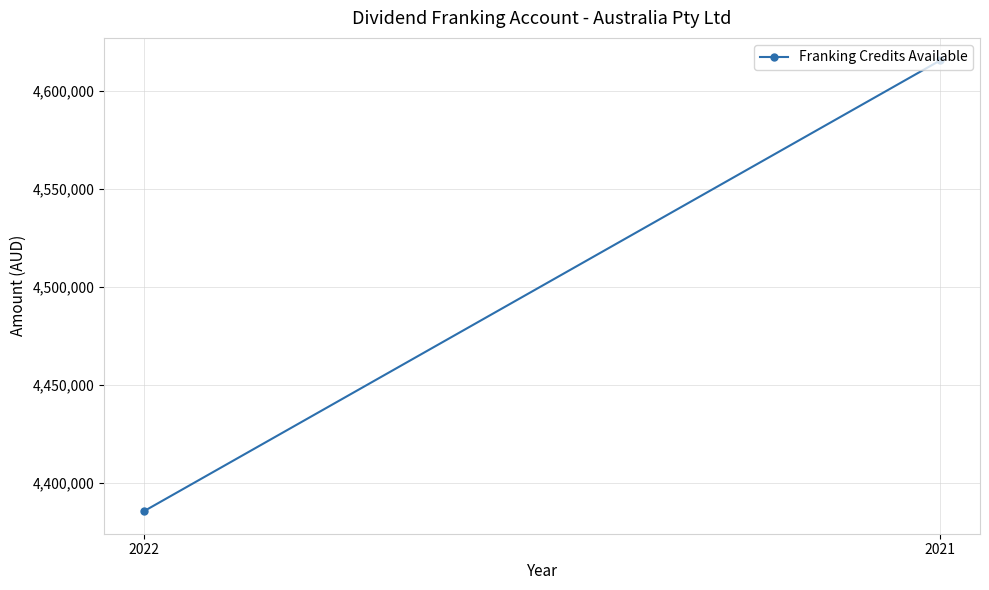

The chart shows a value of 6709128 at 2021. True or false?

False